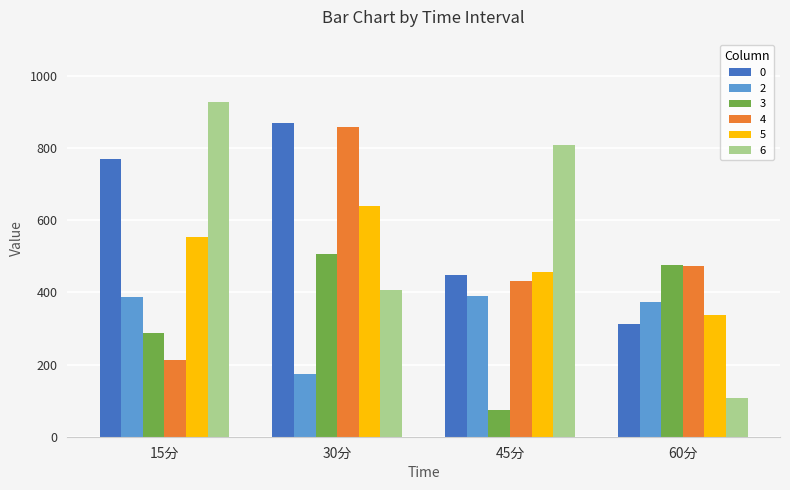

What is the label of the 2nd bar from the right?

45分